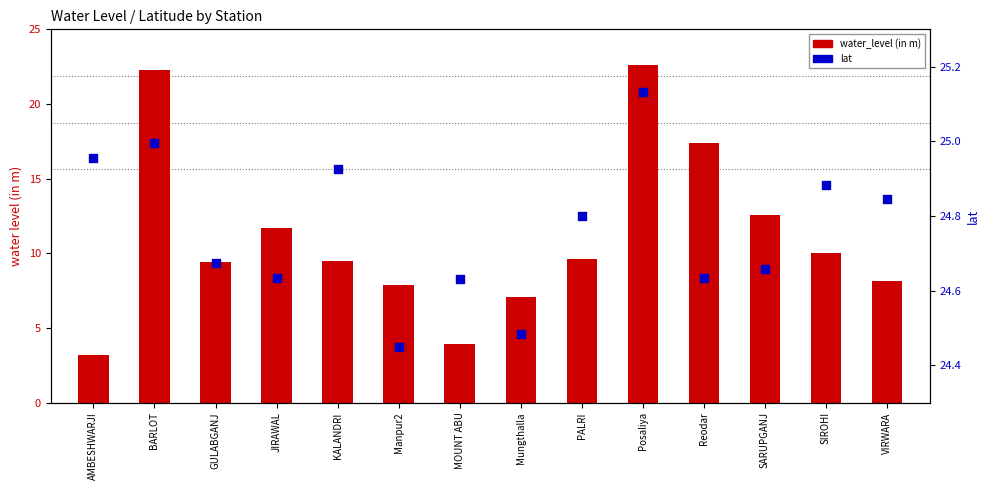

Which series has the largest total across all categories?

lat